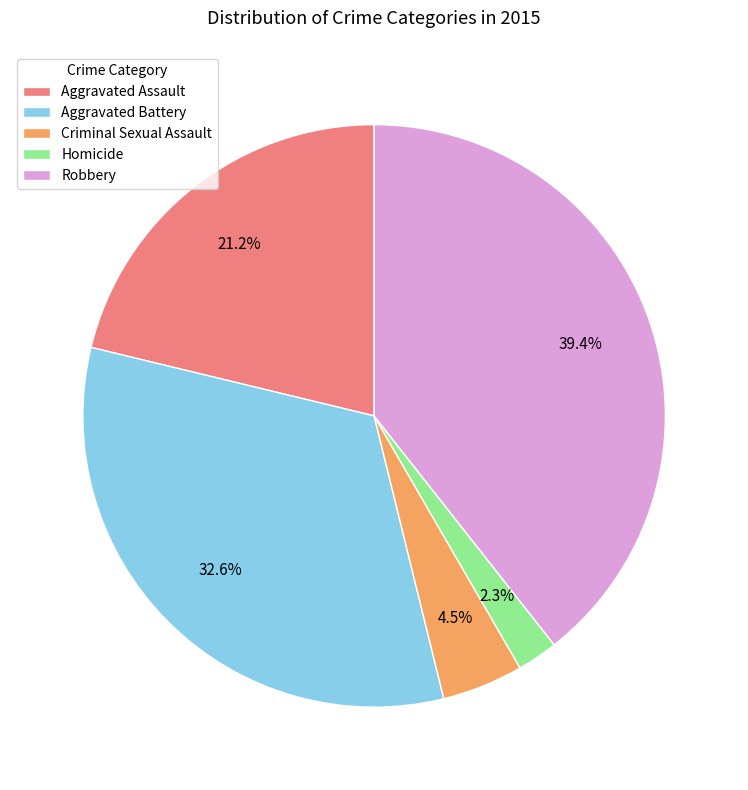

Count the number of slices in the pie.

5